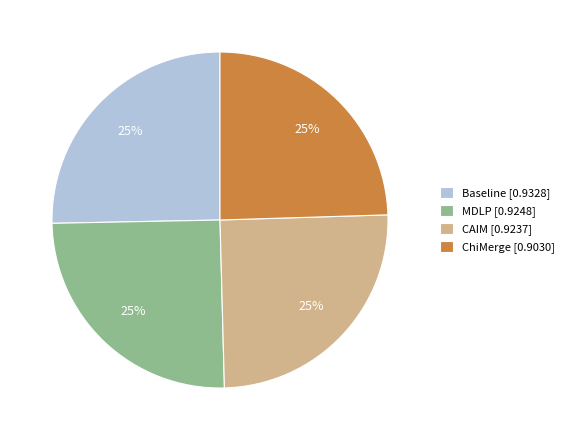

Is it true that Baseline [0.9328] is 25% of the pie?

True